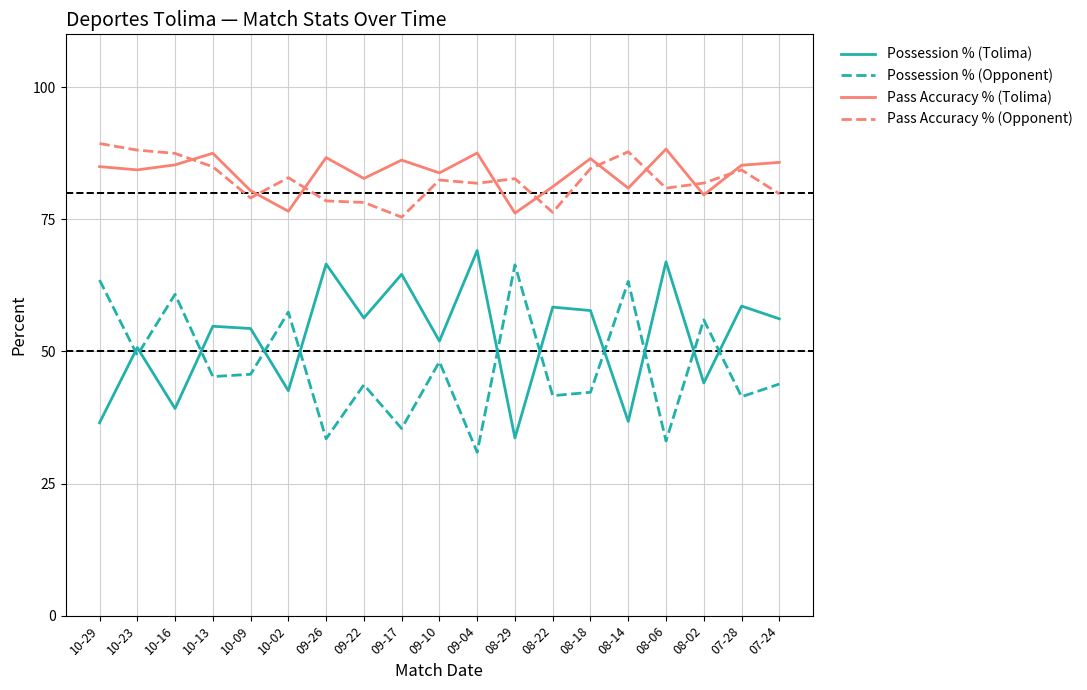

What position from the right is 09-17?

11